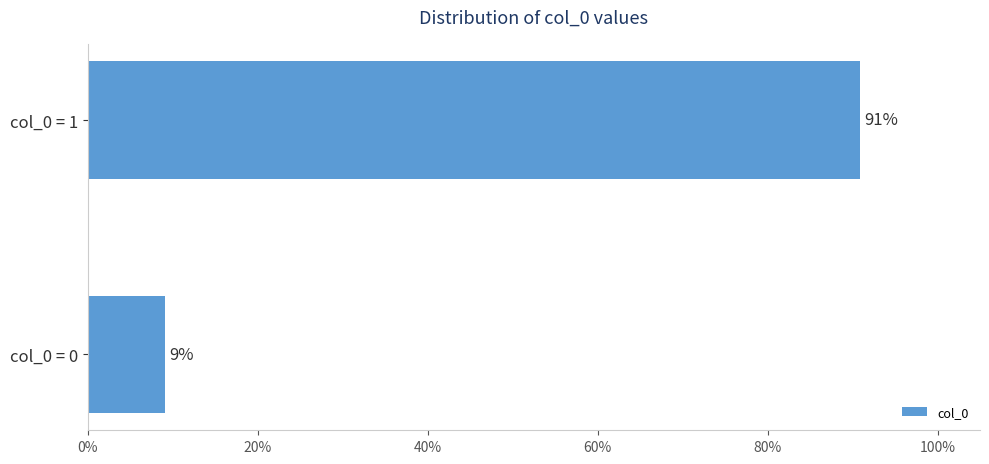

Are the bars horizontal?

Yes